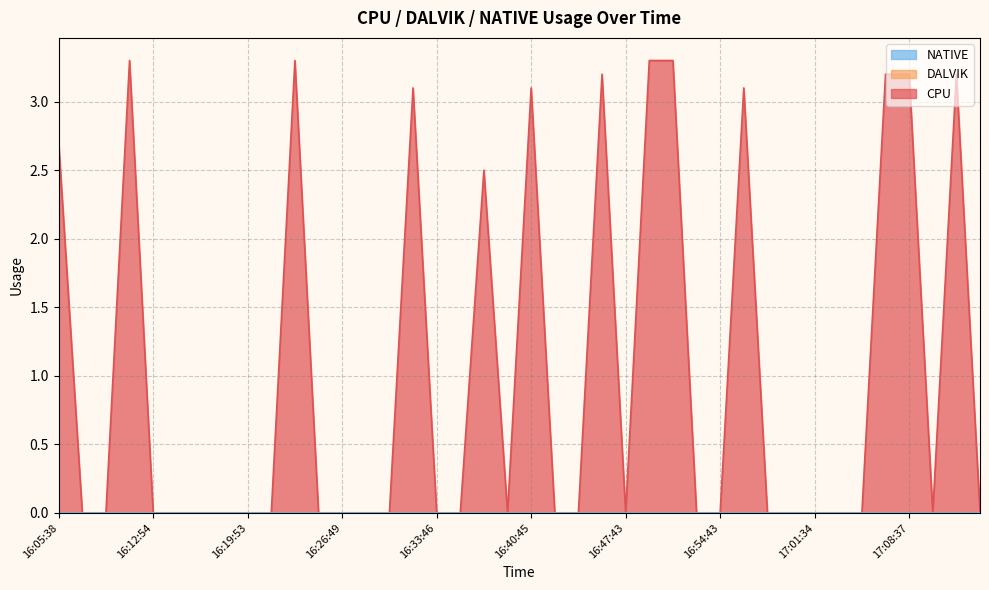

True or false: DALVIK has more than 2 interior local peaks.

False